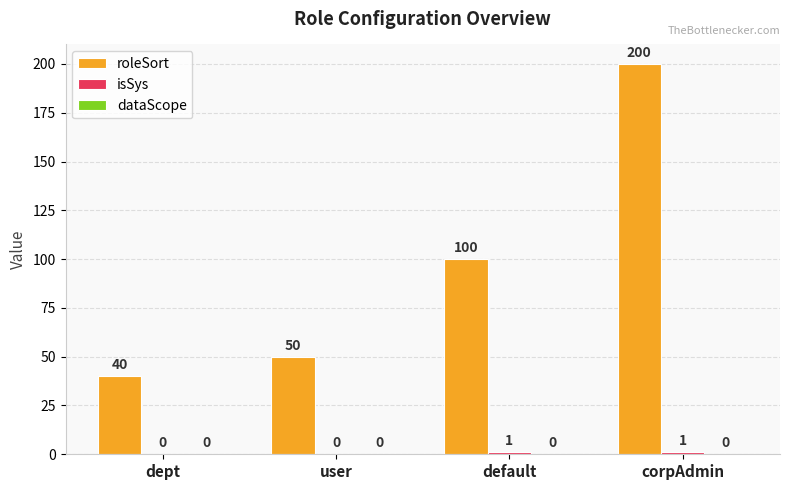

What is the average value of the roleSort series?

98